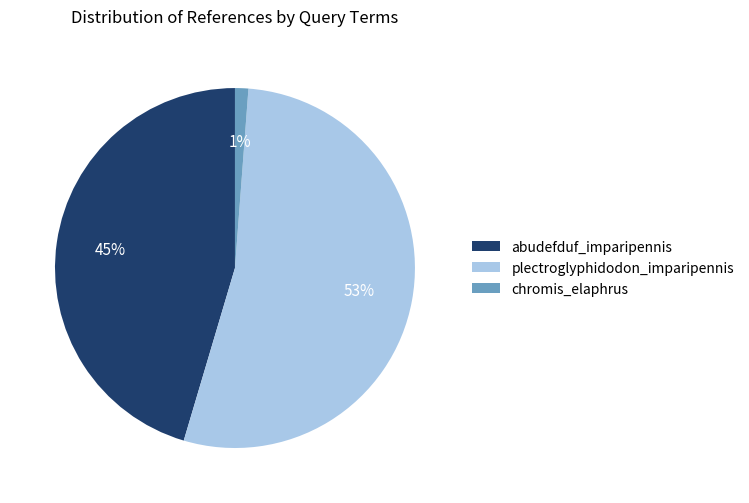

Combined, do plectroglyphidodon_imparipennis and abudefduf_imparipennis account for over 50%?

Yes